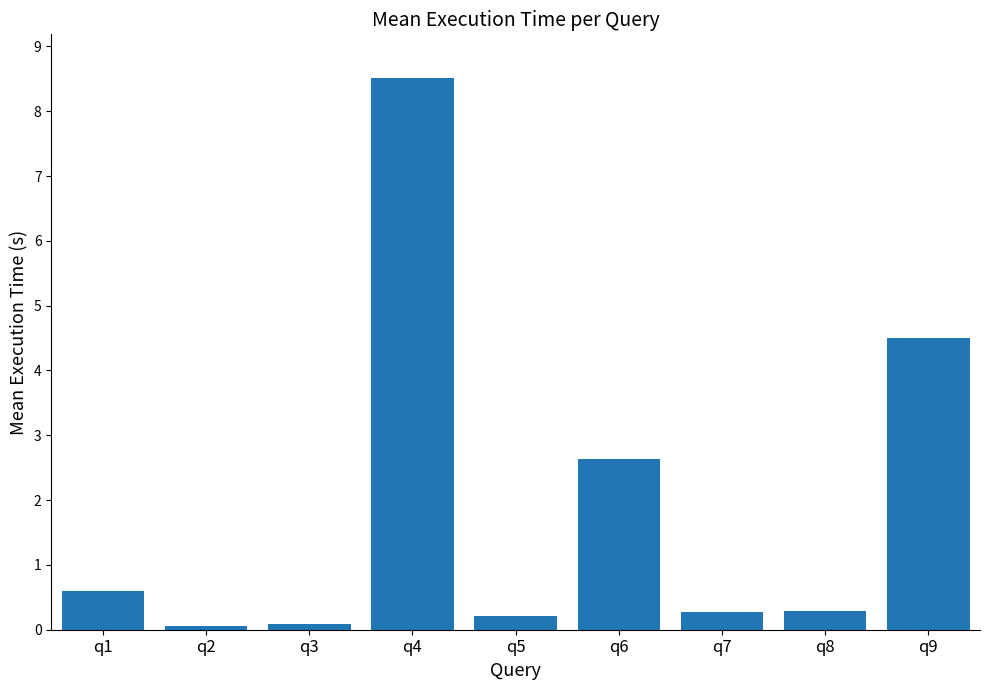

Is it true that the value at q1 is 0.9?

False